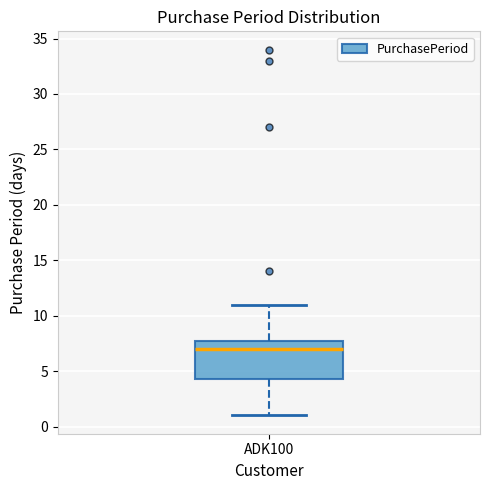

Read this box plot against the y-axis: the position of the median line, the range covered by the box, and the ends of both whiskers. The values are not printed on the chart, so give them approximately, as read against the axis.

median 7.0, box 4.5 to 8.0, whiskers 1.0 to 11.0